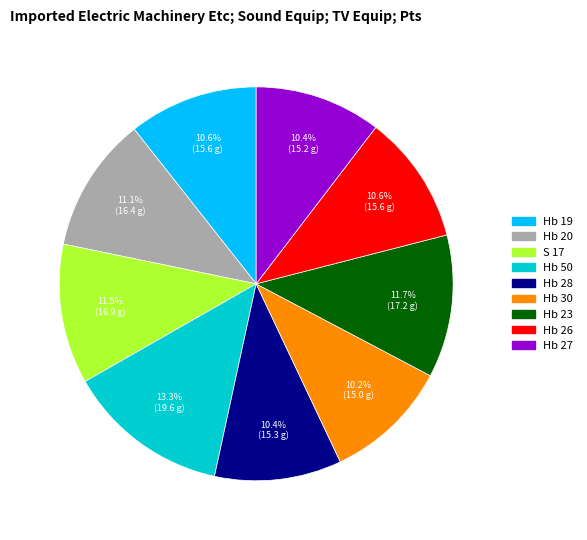

Is S 17 the majority of the pie?

No